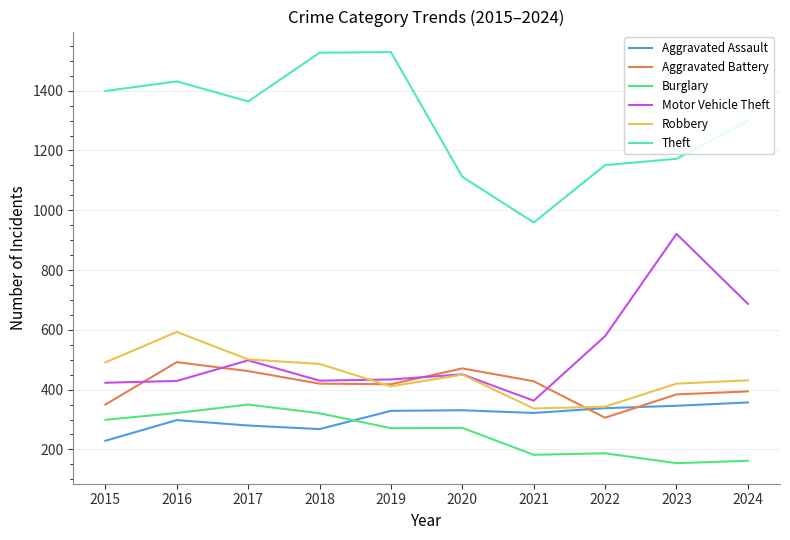

What value does the Aggravated Battery series have at 2023?

384